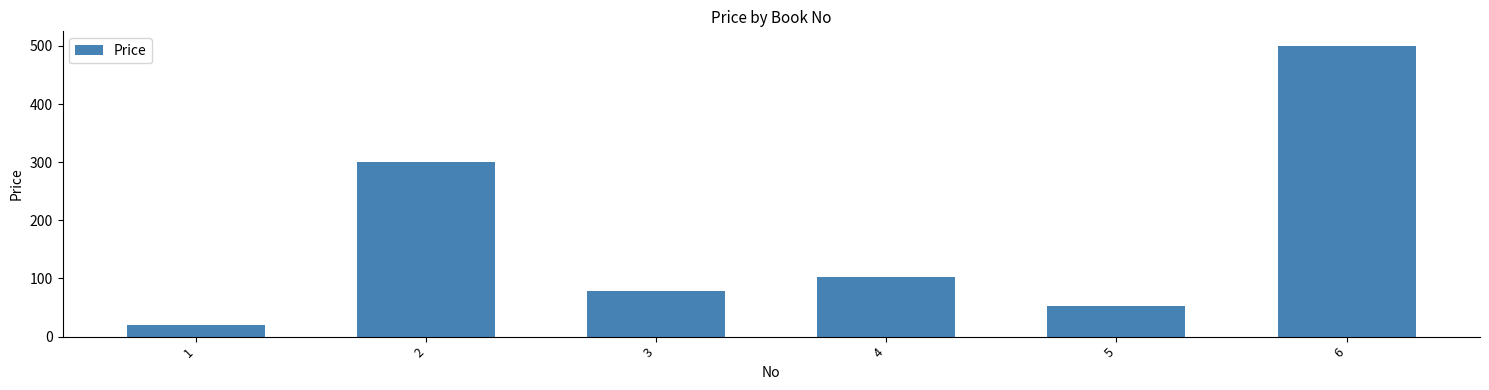

The chart shows a value of 458 at 2. True or false?

False